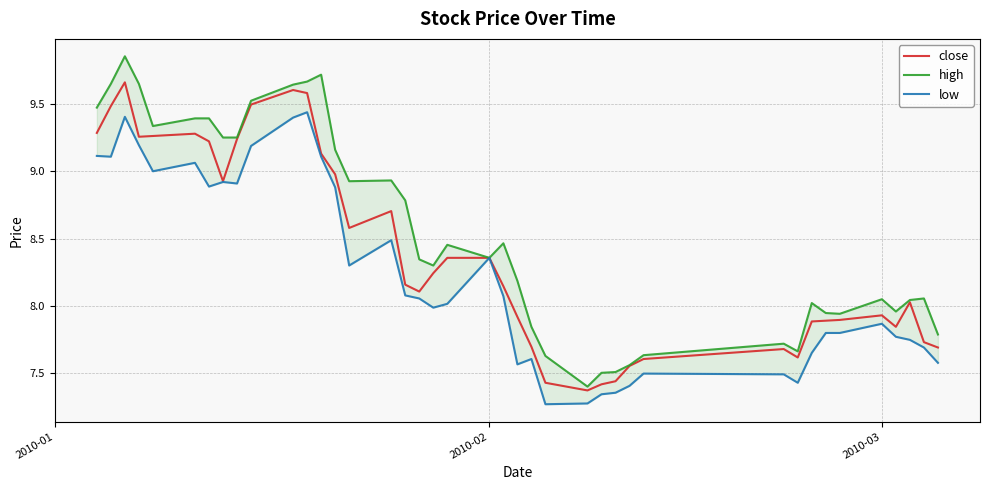

Reading left to right, what are all the values shown in this chart?

close: 9.3	9.5	9.7	9.3	9.3	9.3	9.2	8.9	9.2	9.5	9.6	9.6	9.1	9.0	8.6	8.7	8.2	8.1	8.2	8.4	8.4	8.1	7.9	7.7	7.4	7.4	7.4	7.4	7.6	7.6	7.7	7.6	7.9	7.9	7.9	7.9	7.8	8.0	7.7	7.7
high: 9.5	9.6	9.9	9.6	9.3	9.4	9.4	9.3	9.3	9.5	9.6	9.7	9.7	9.2	8.9	8.9	8.8	8.3	8.3	8.5	8.4	8.5	8.2	7.8	7.6	7.4	7.5	7.5	7.6	7.6	7.7	7.7	8.0	7.9	7.9	8.0	8.0	8.0	8.1	7.8
low: 9.1	9.1	9.4	9.2	9.0	9.1	8.9	8.9	8.9	9.2	9.4	9.4	9.1	8.9	8.3	8.5	8.1	8.1	8.0	8.0	8.4	8.1	7.6	7.6	7.3	7.3	7.3	7.4	7.4	7.5	7.5	7.4	7.7	7.8	7.8	7.9	7.8	7.7	7.7	7.6